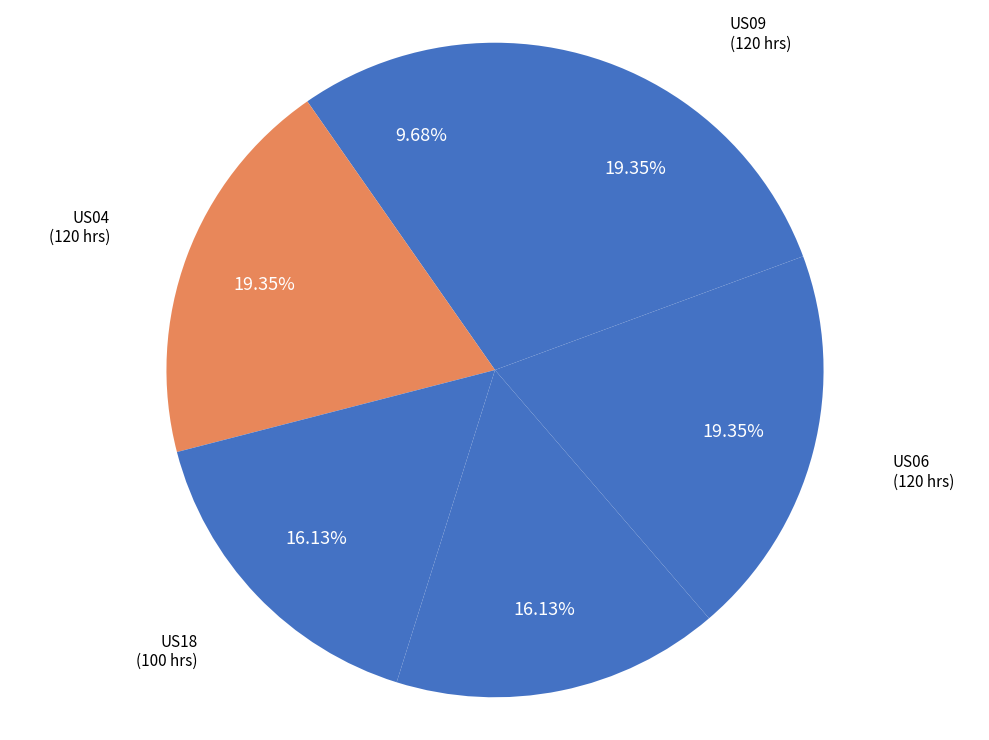

What percentage is the US18 slice, to the nearest percent?

16%